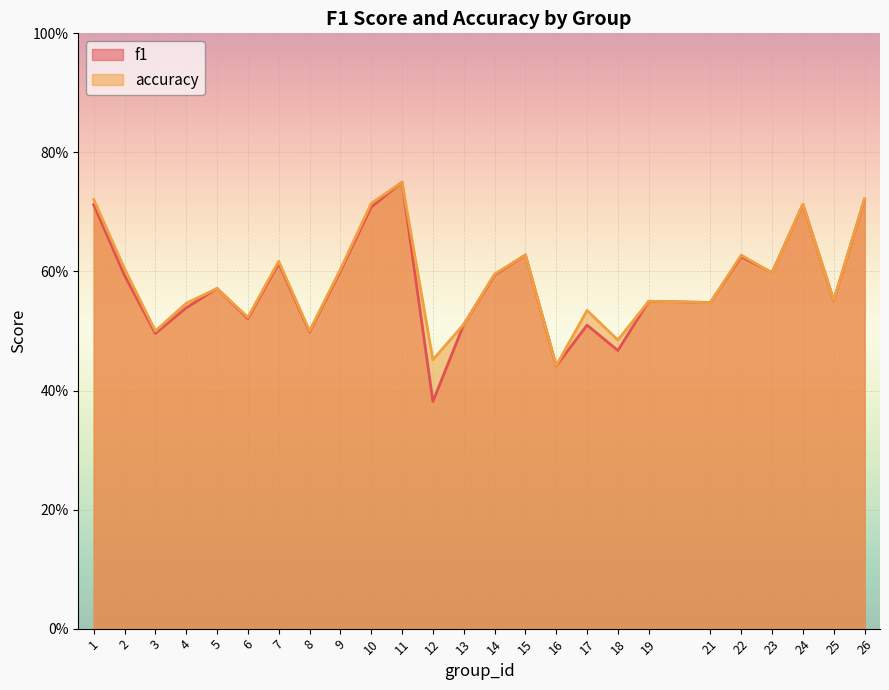

How many lines are shown in the chart?

2